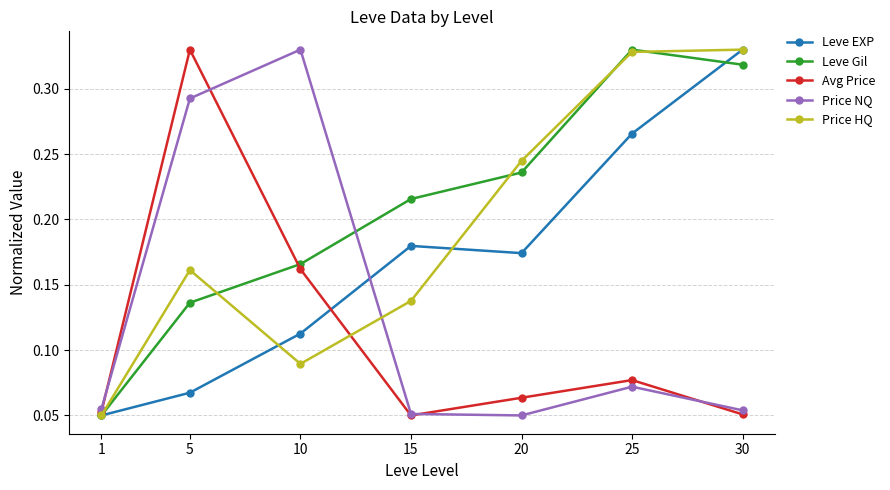

The Leve EXP series shows 0.5 at 25. True or false?

False